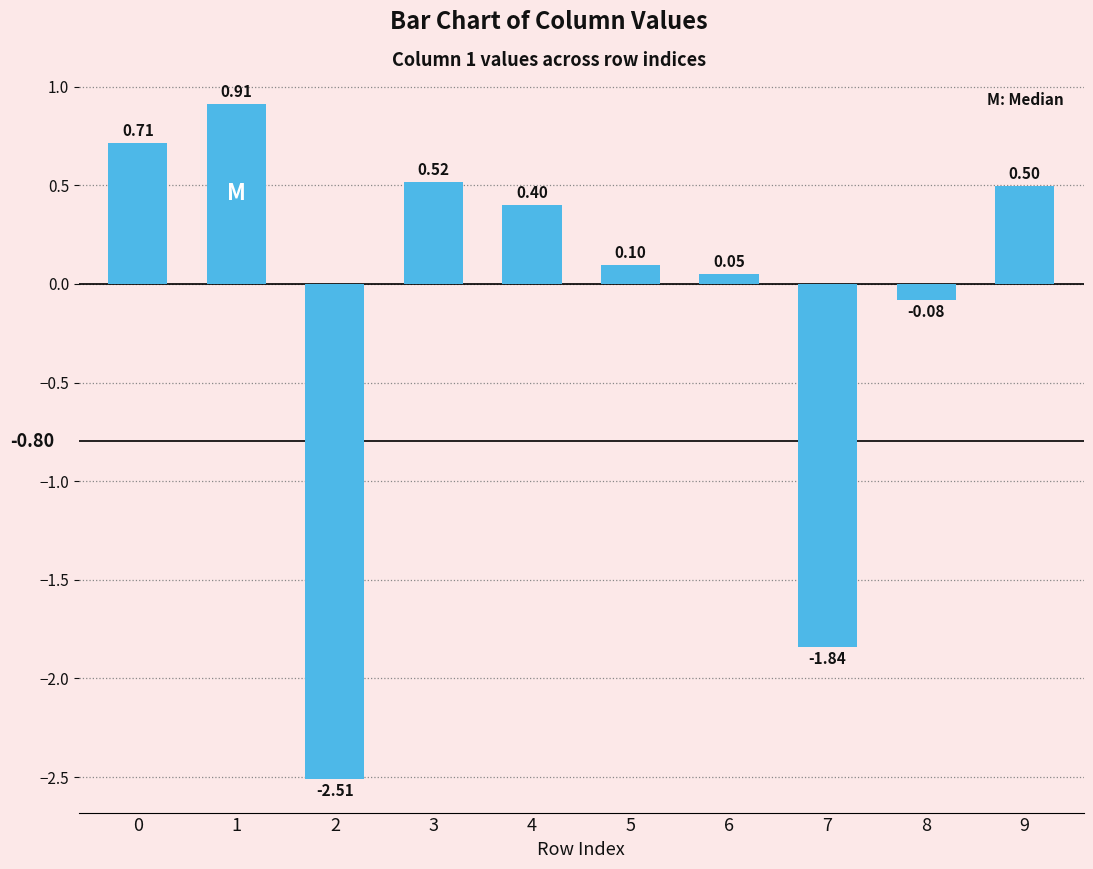

How many data points does each series have?

10